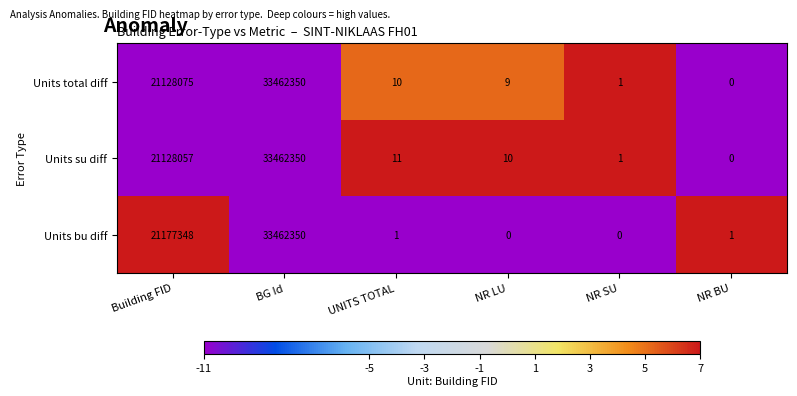

What is the total value across all series at UNITS TOTAL?

22